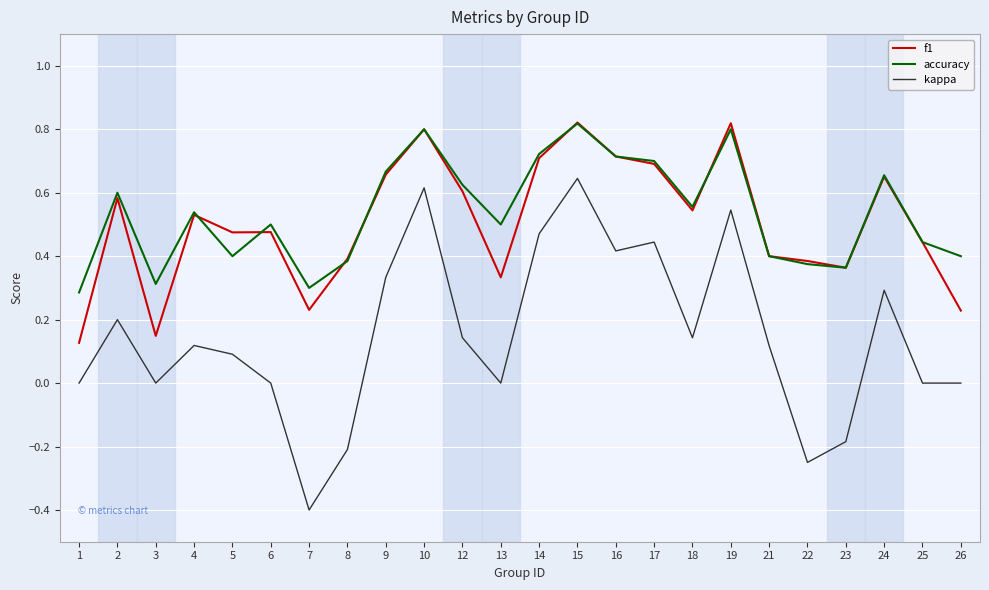

How many lines are shown in the chart?

3